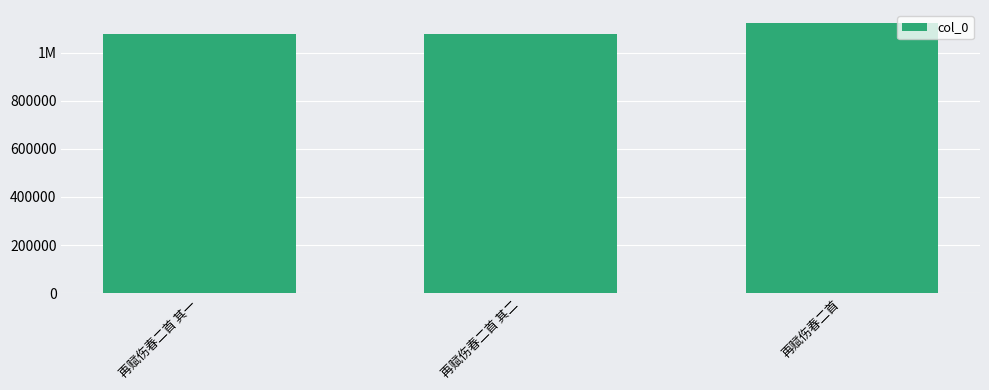

Are the bars horizontal?

No